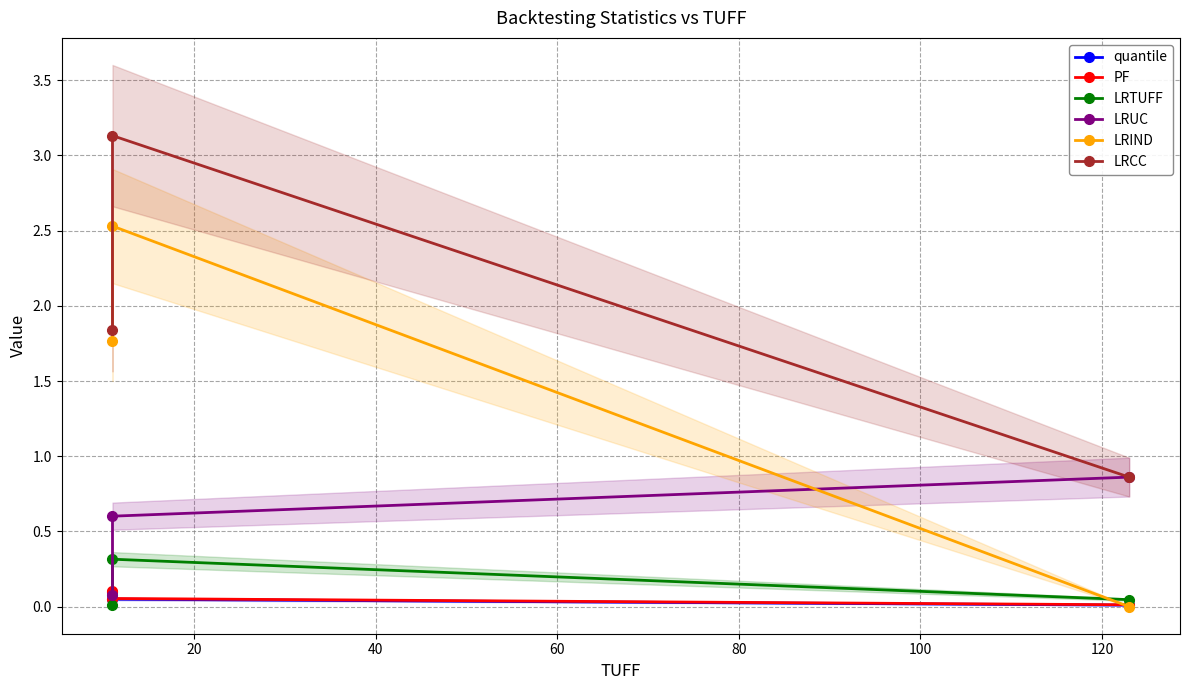

Is it true that LRUC equals 0.6 at 20?

True